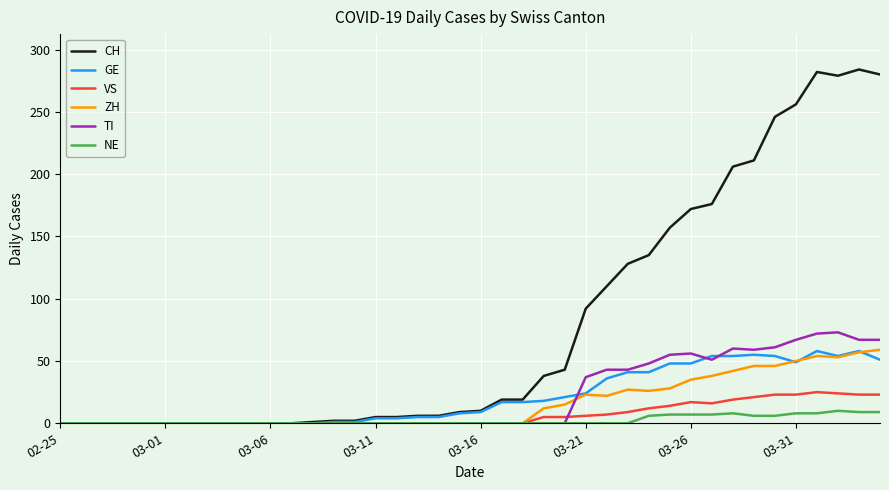

Which series has the largest total across all categories?

CH